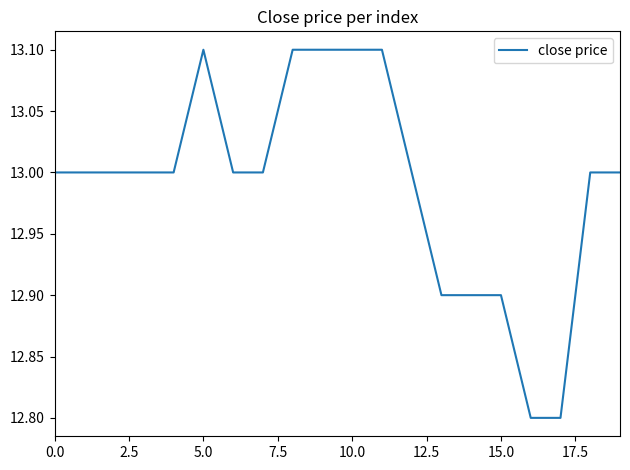

What is the difference between the second highest and minimum values?

0.3